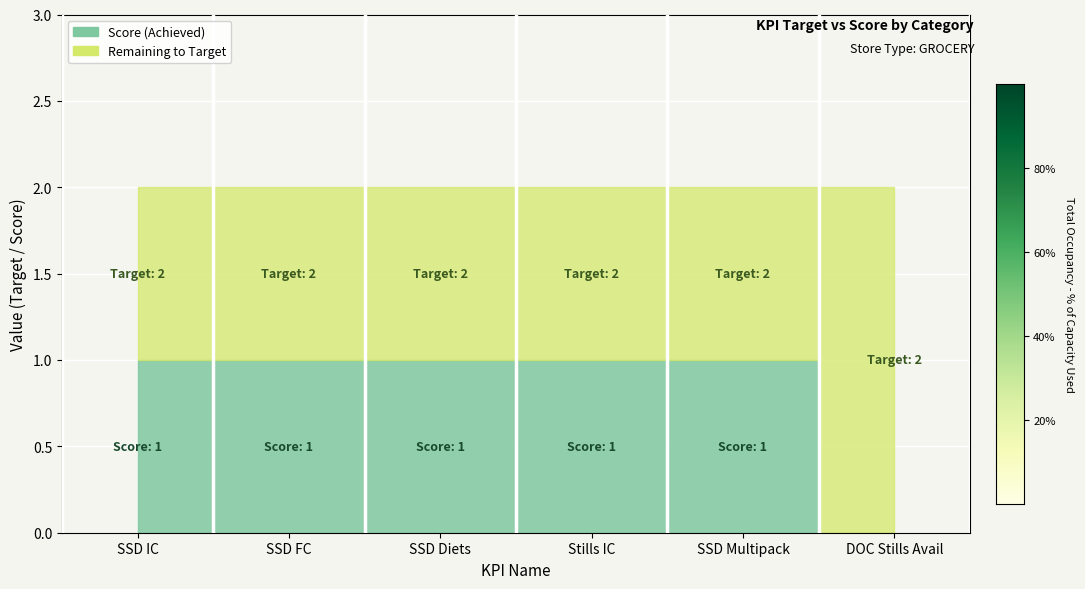

Reading left to right, list all the values displayed in this chart.

KPI Target: 2	2	2	2	2	2
Score: 1	1	1	1	1	0